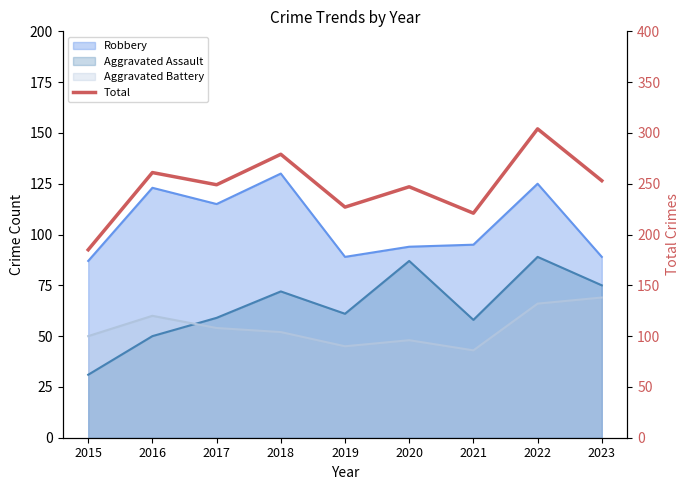

The value at 2018 is 61. True or false?

False